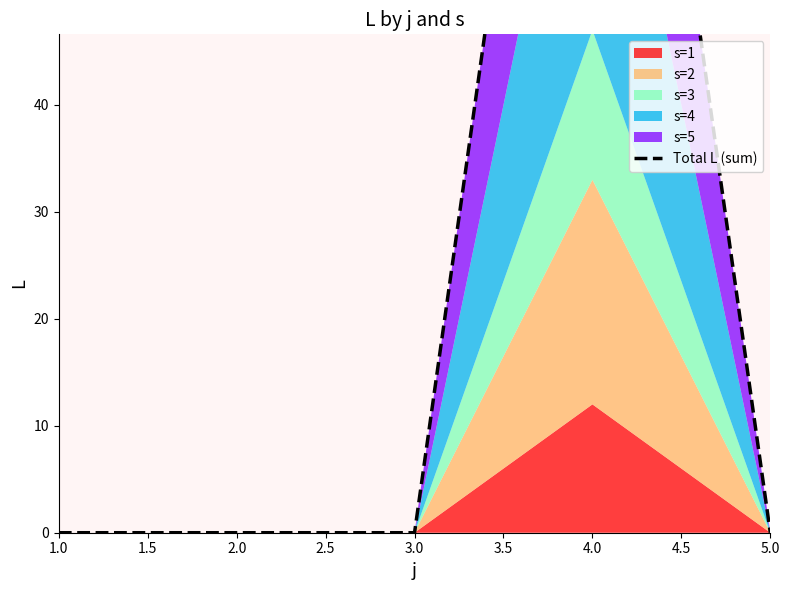

The chart shows a value of 42 at 5.0. True or false?

False